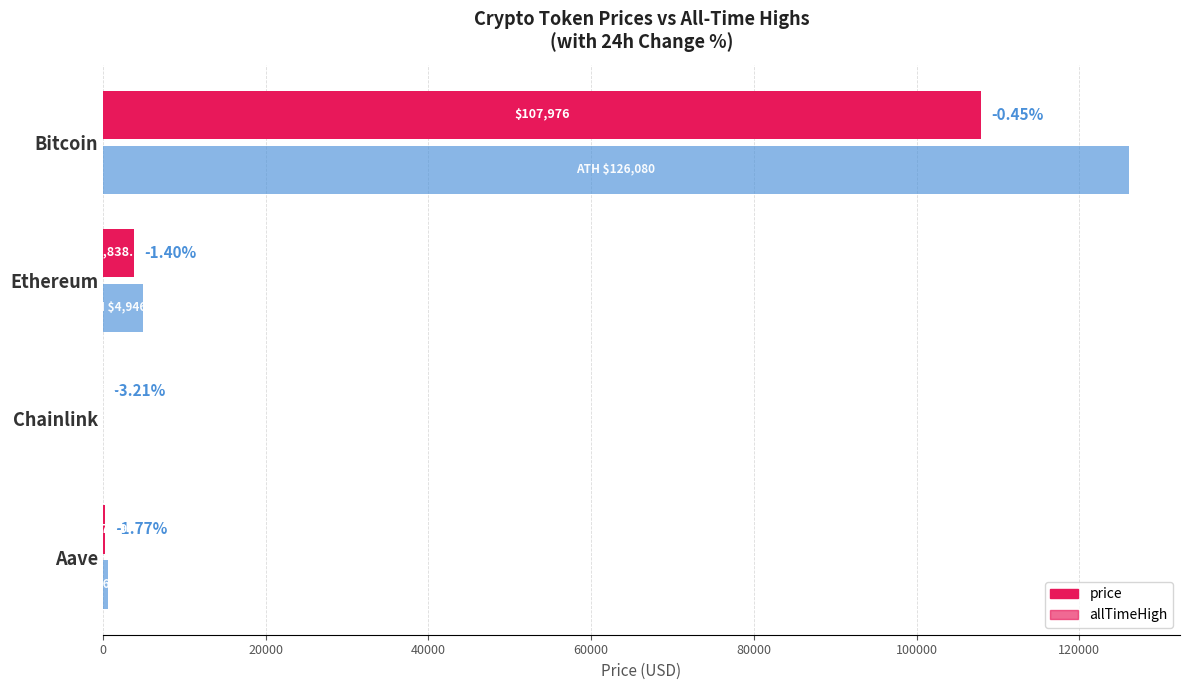

What are all the series names shown in the legend?

price, allTimeHigh